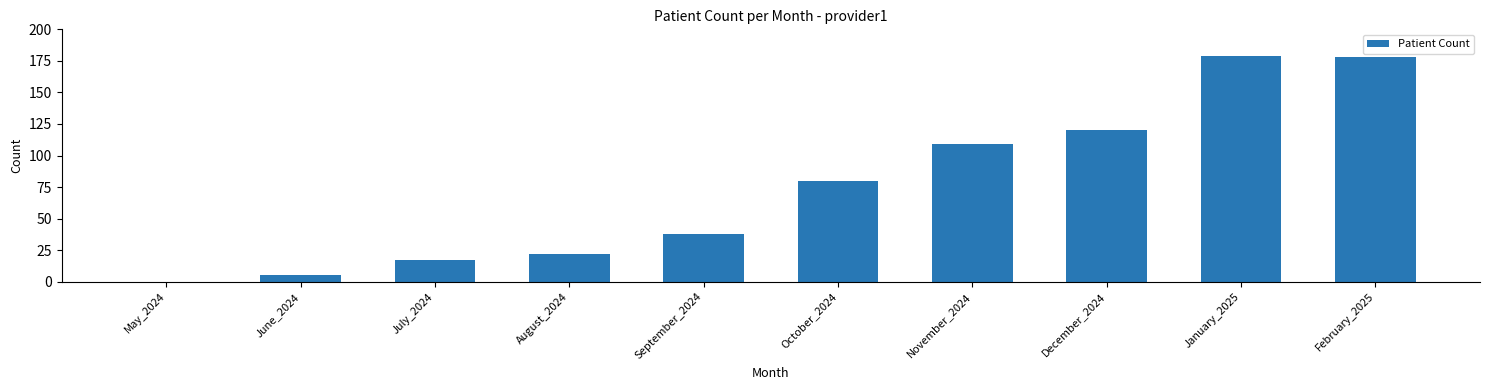

True or false: the data shows 178 at February_2025.

True